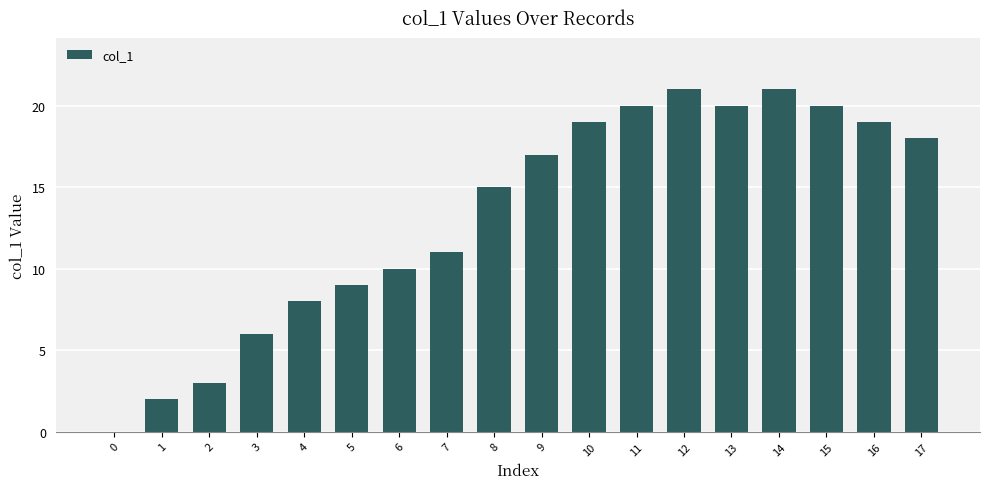

The value at 11 is 20. True or false?

True